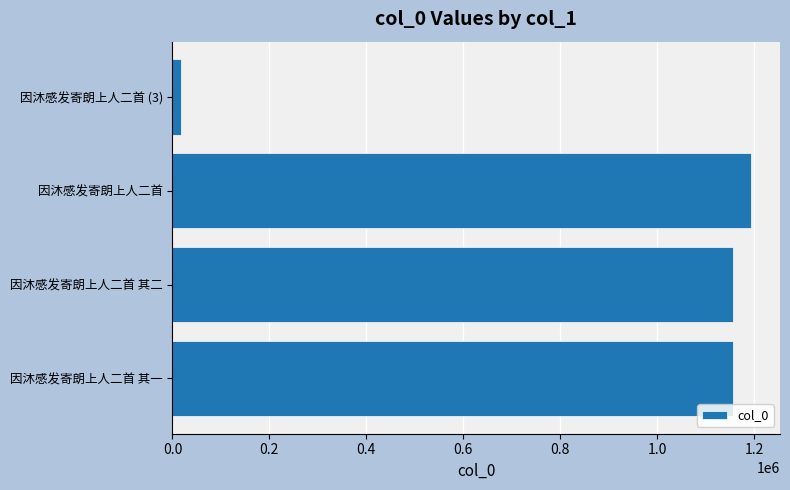

What is the smallest value displayed?

17690